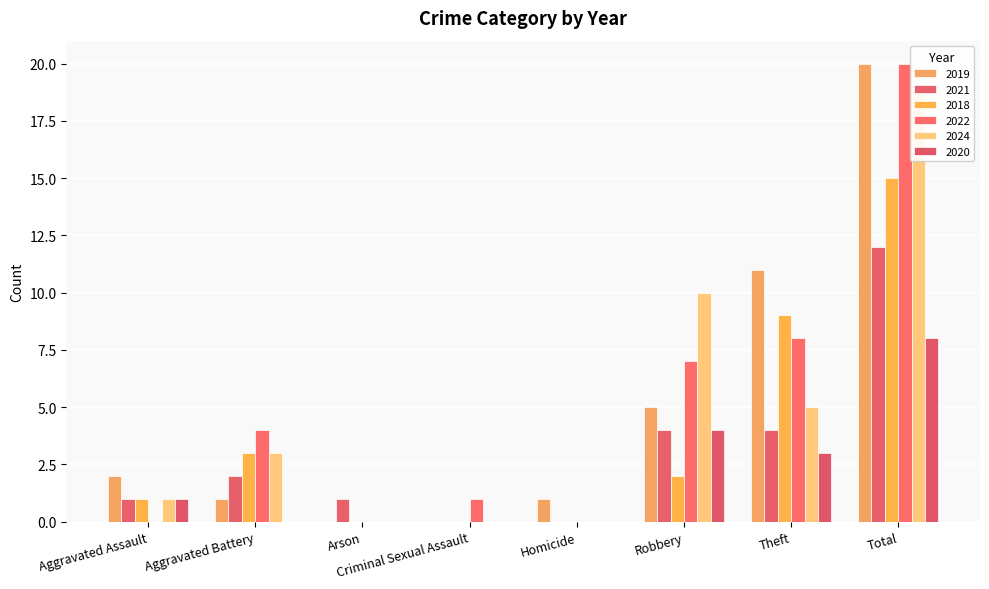

What is the sum of all 2020 values?

16